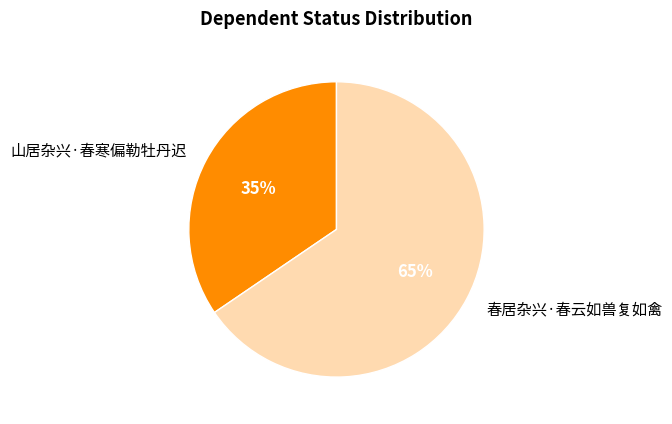

Which slice is the smallest?

山居杂兴·春寒偏勒牡丹迟